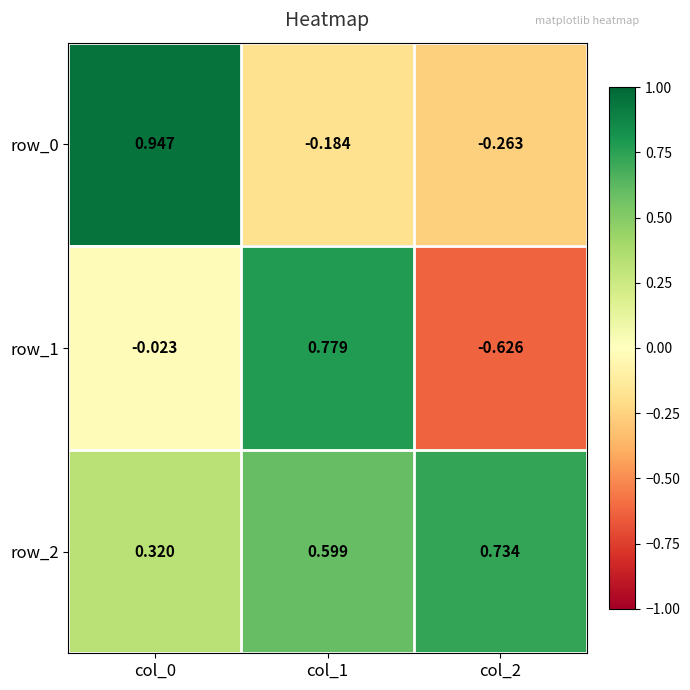

What is the sum of all row_0 values?

0.5